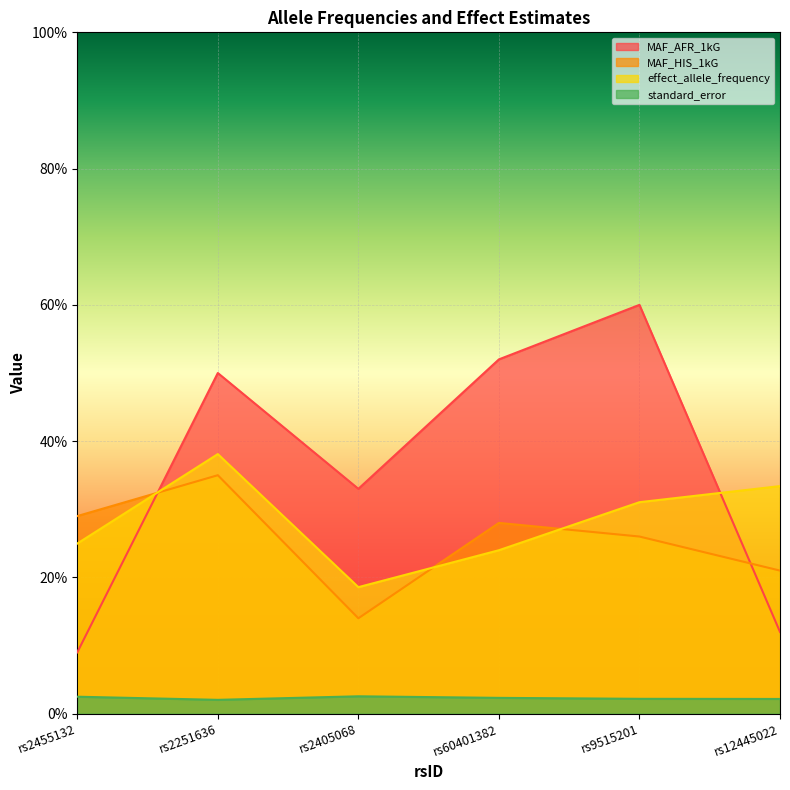

How many interior local valleys does the standard_error series have?

1